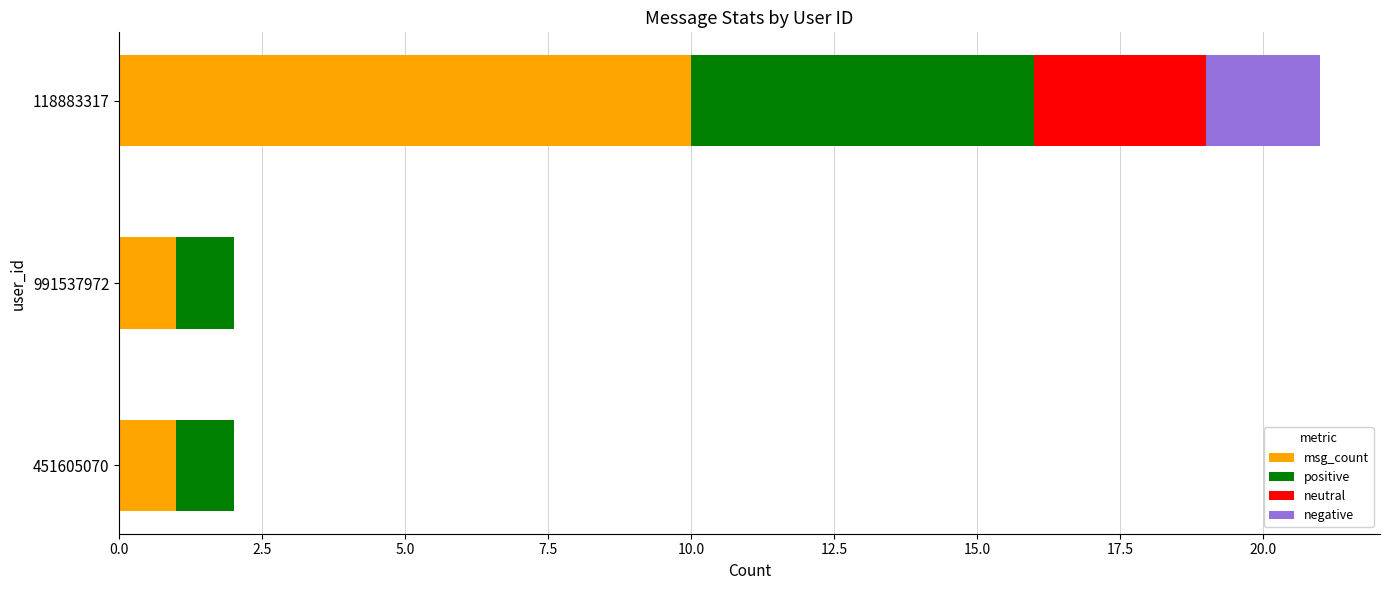

Which category has the highest value in the msg_count series?

118883317